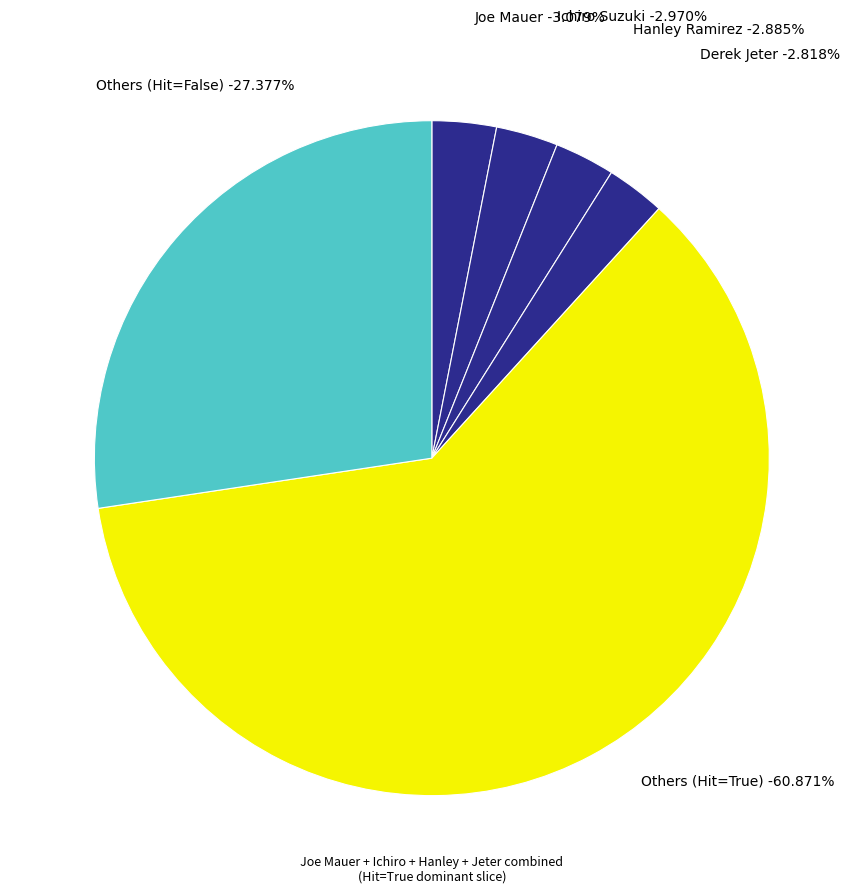

Which category has the biggest portion of the pie?

True